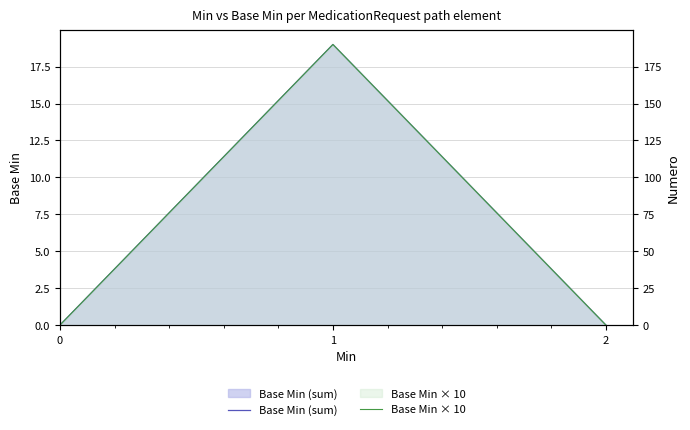

Which series has the largest total across all categories?

Base Min × 10